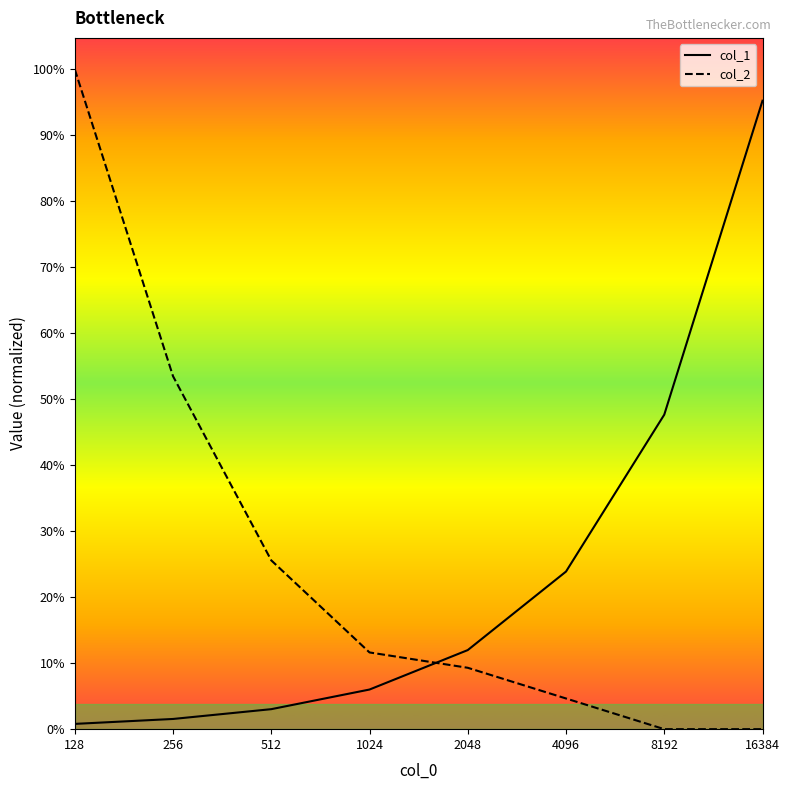

The col_2 series shows 70413.0 at 16384. True or false?

False